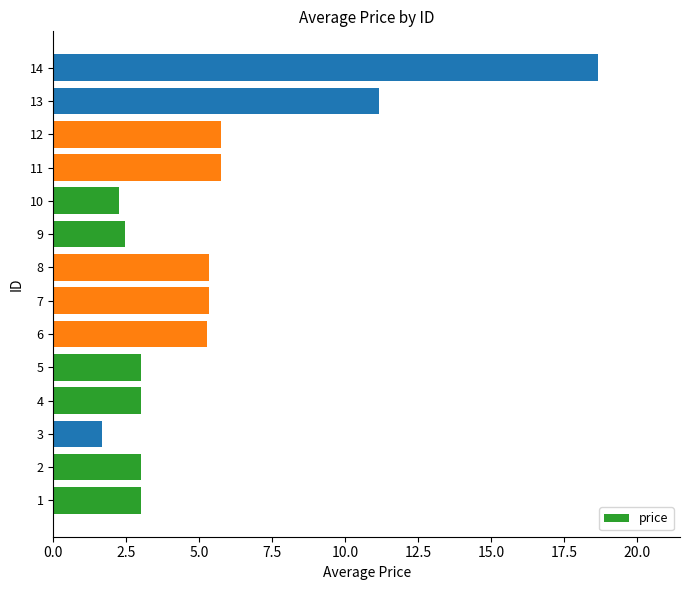

What is the difference between the values at 6 and 12?

0.5